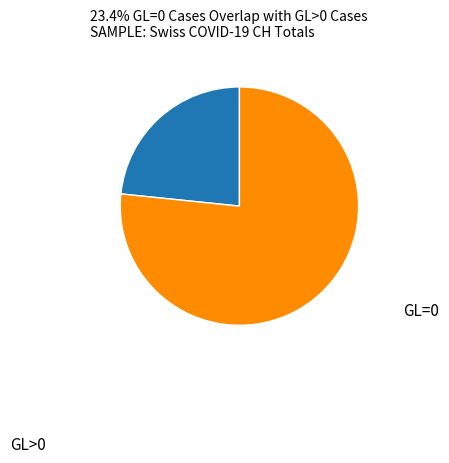

Is there any slice that represents more than half of the pie?

Yes